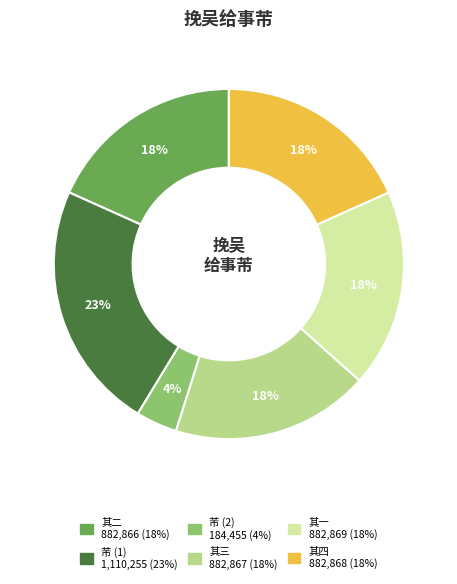

Is there a majority slice in this chart?

No